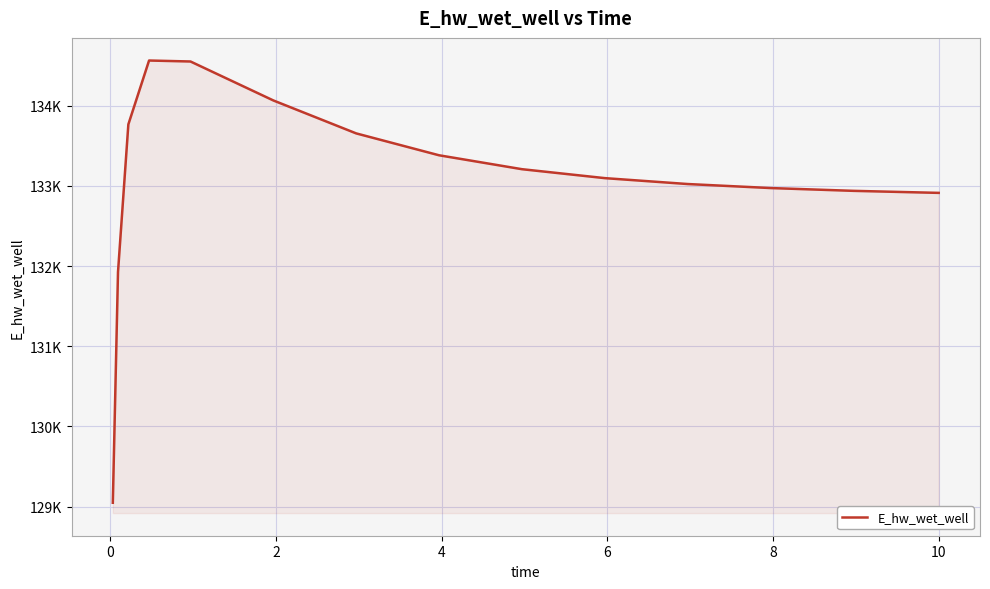

Count the number of categories in the chart.

15